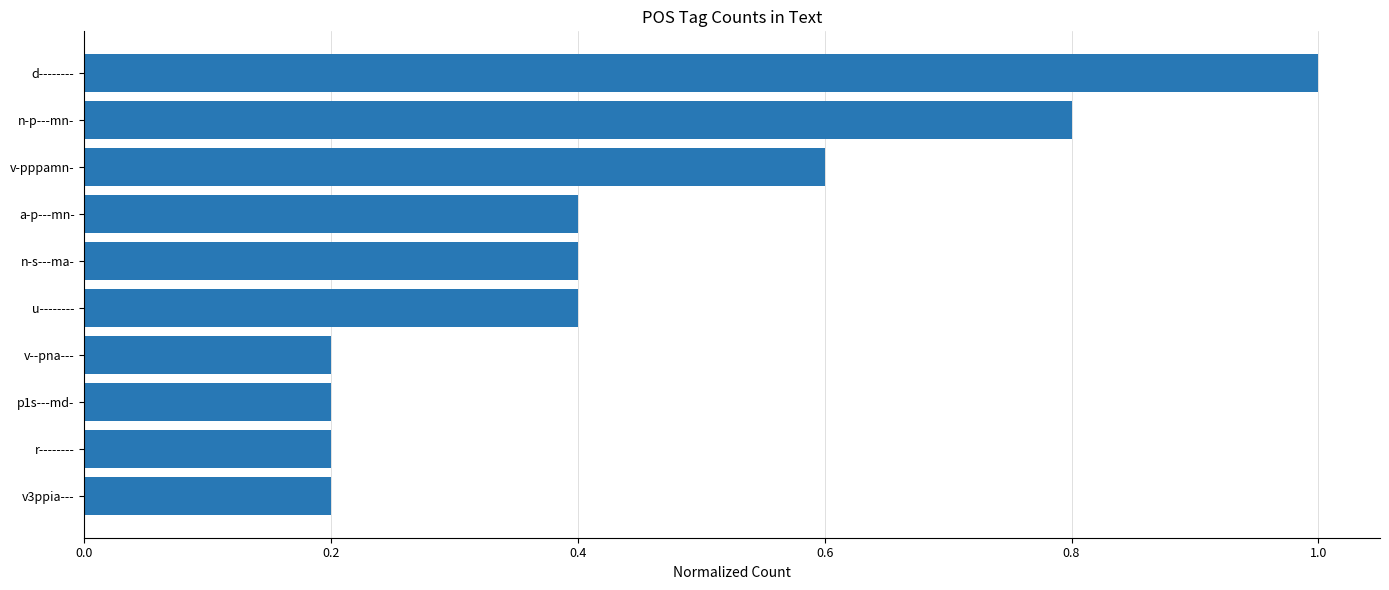

What is the change in value from v--pna--- to n-s---ma-?

+0.2